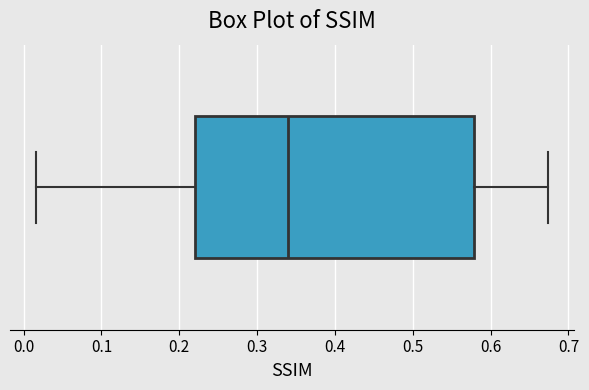

Transcribe this box plot: give where the median line is, the range the box spans, and where the two whiskers end, as read against the x-axis. The values are not printed on the chart, so give them approximately, as read against the axis.

median 0.34, box 0.22 to 0.58, whiskers 0.02 to 0.67